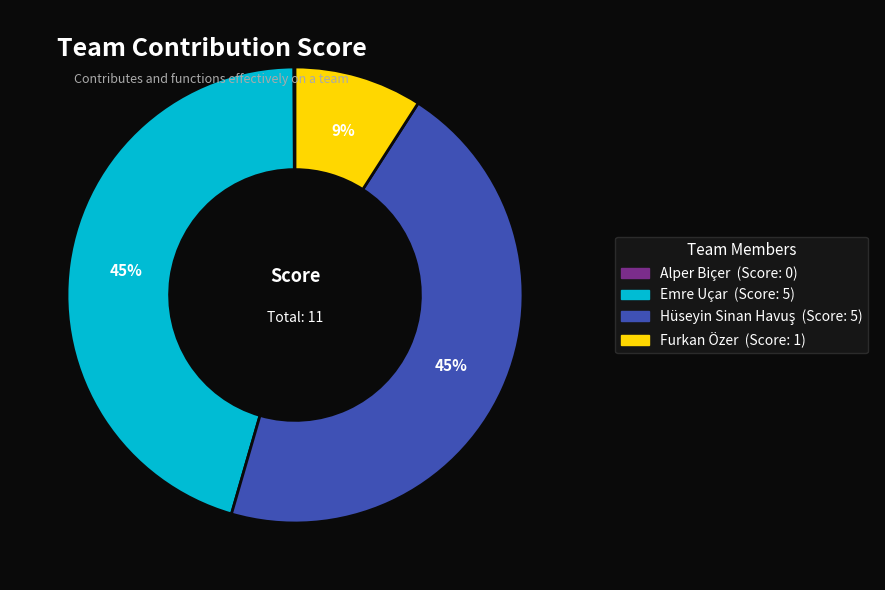

Is there a majority slice in this chart?

No